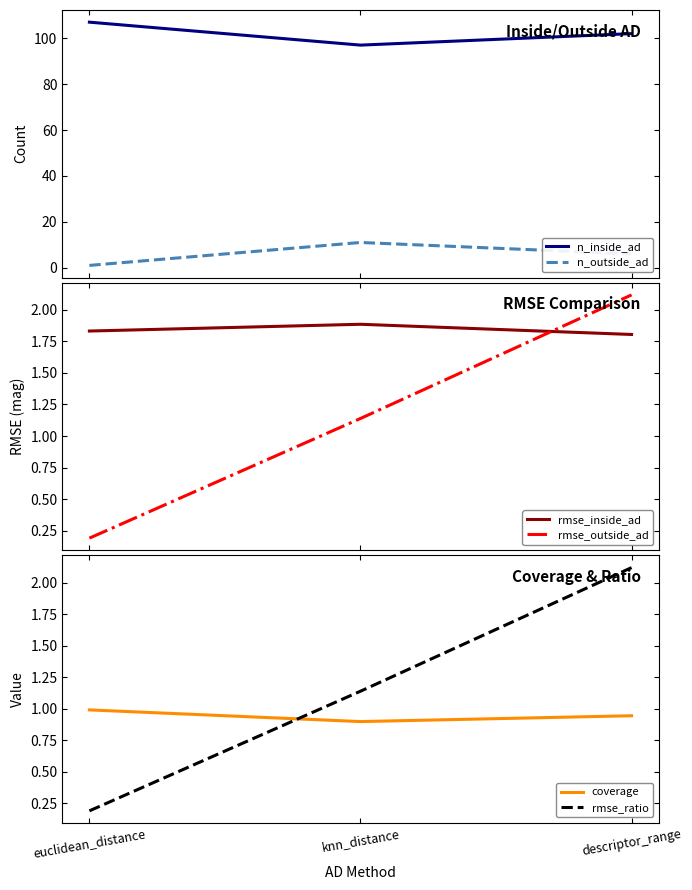

True or false: rmse_inside_ad has a value of 1.8 at descriptor_range.

True